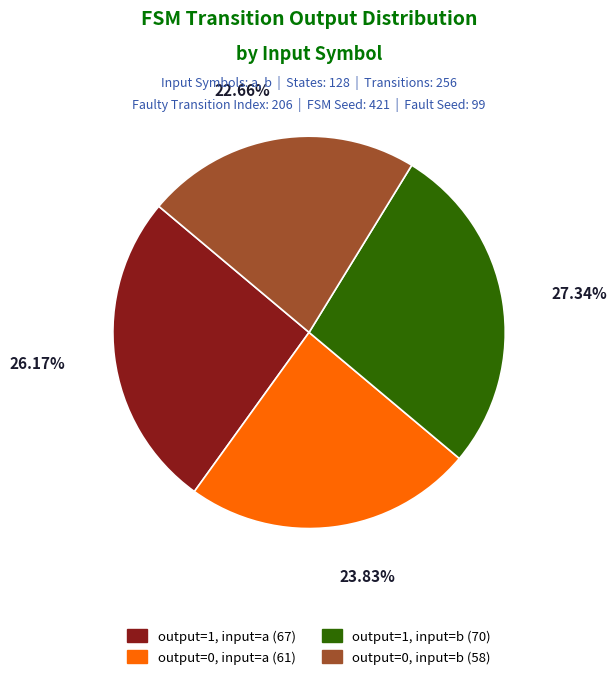

Is there a majority slice in this chart?

No